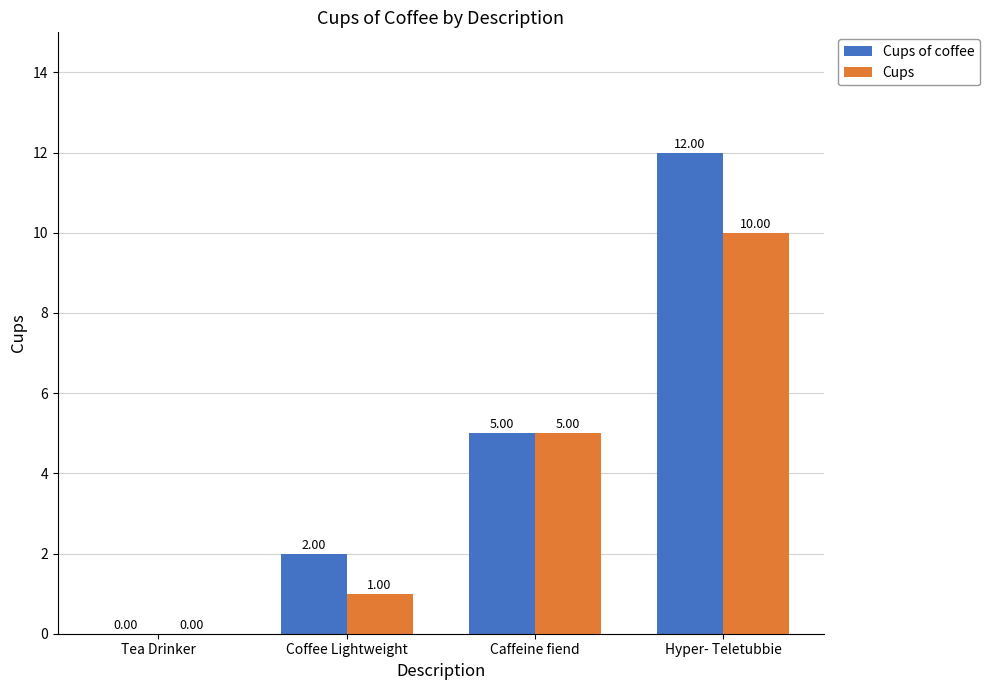

The Cups of coffee series shows 0 at Tea Drinker. True or false?

True